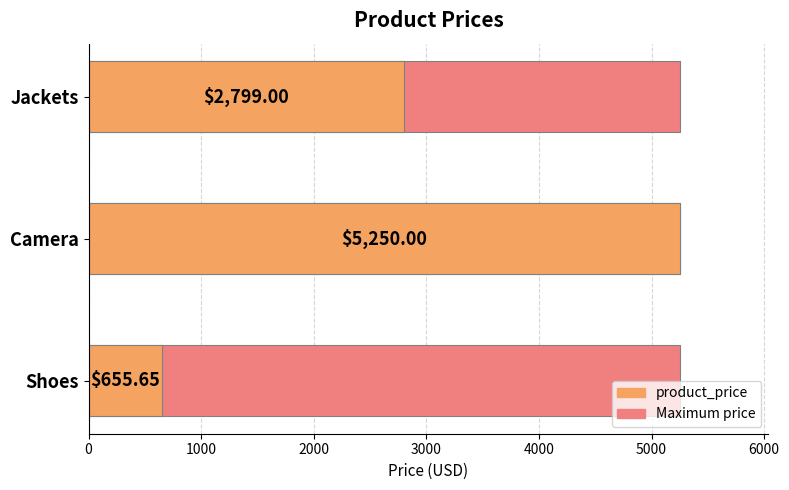

How many groups of bars are there?

3